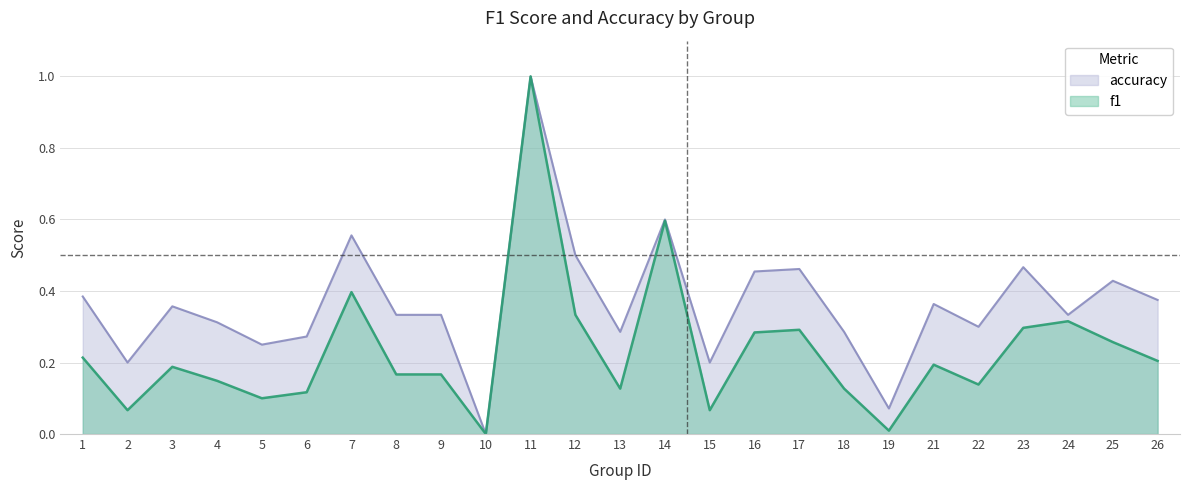

Which label corresponds to the smallest value in the chart?

10